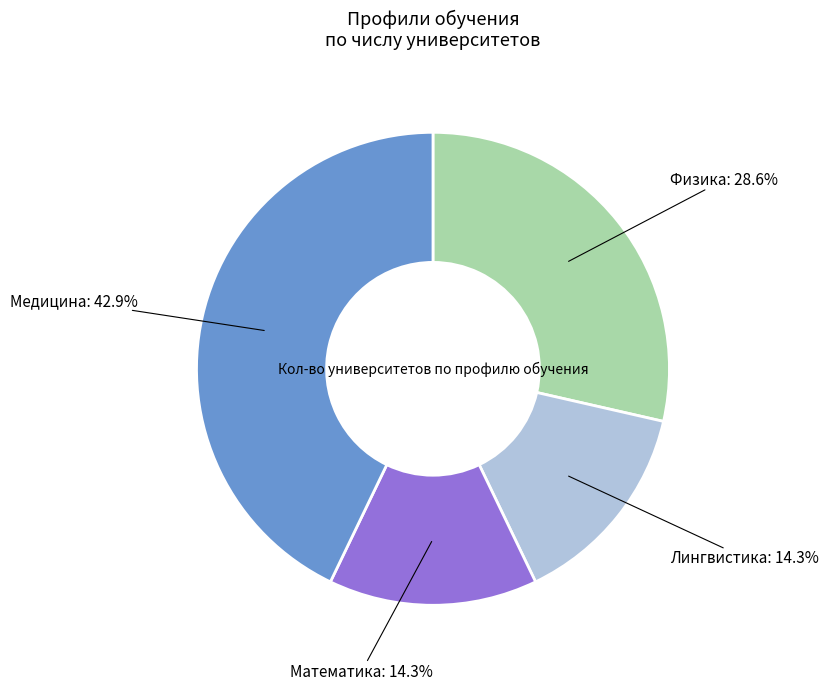

Does any single category account for the majority?

No